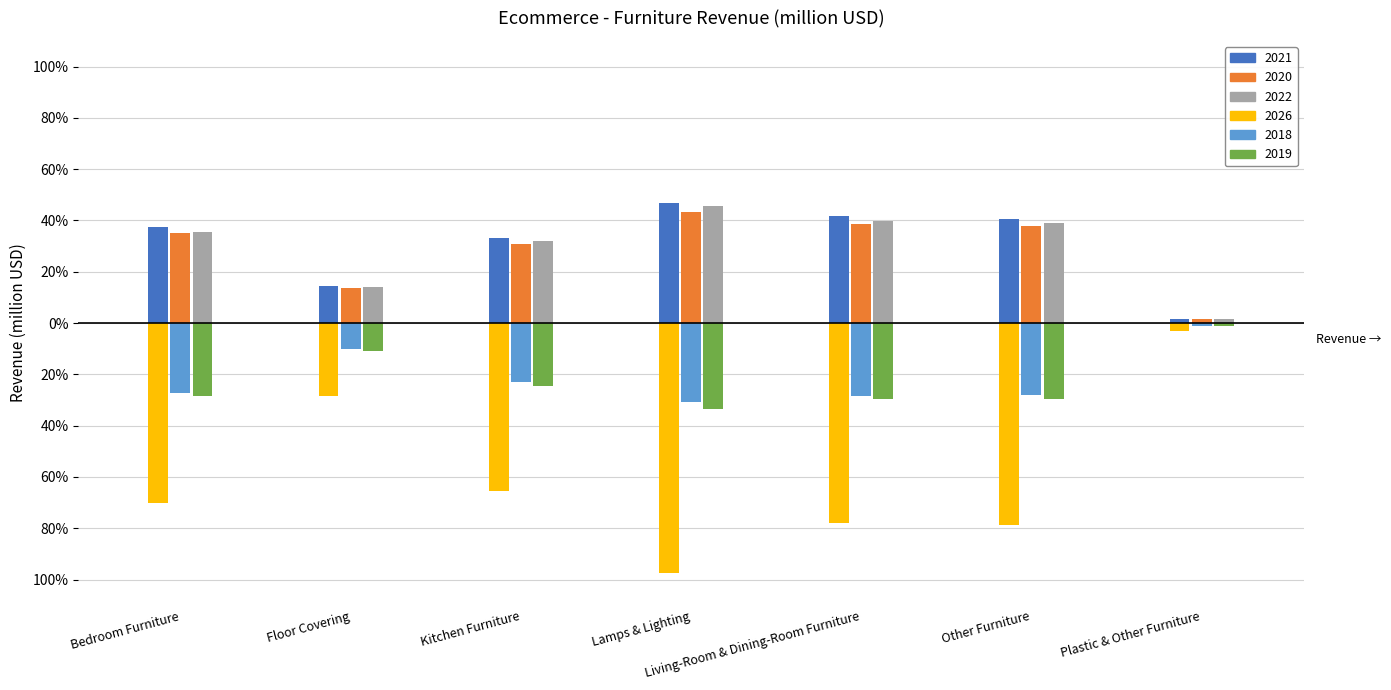

What are all the series names shown in the legend?

2021, 2020, 2022, 2026, 2018, 2019